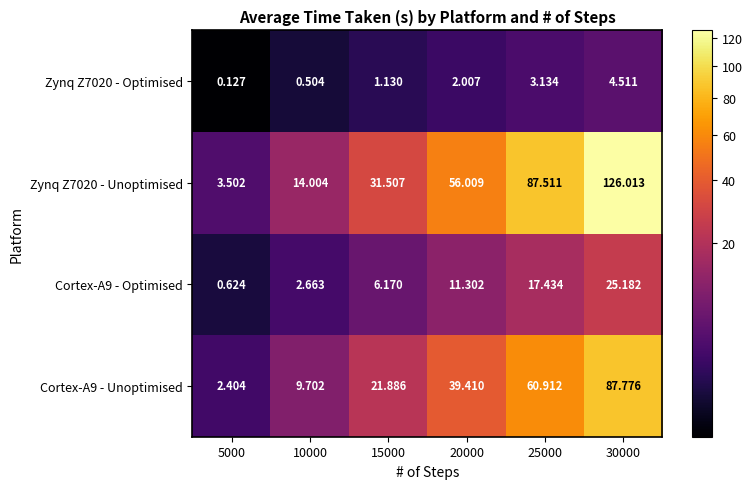

Count the number of data series in this chart.

4